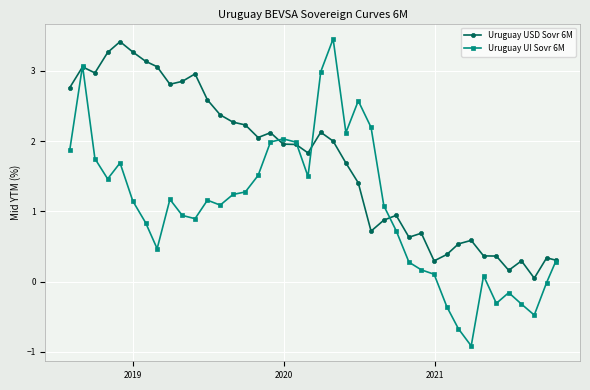

What is the maximum value for Uruguay UI Sovr 6M?

3.5